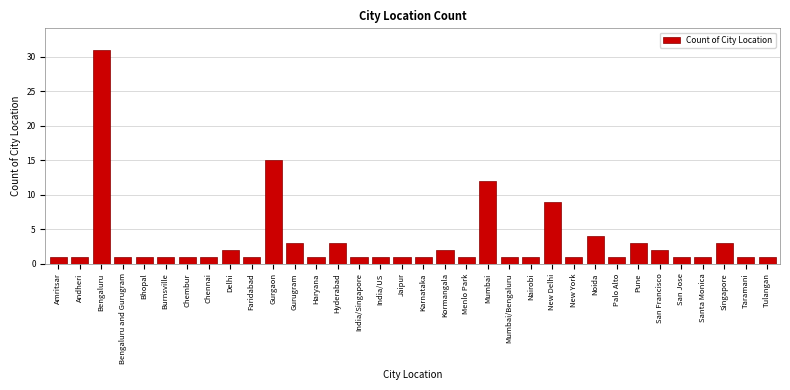

At which label is the value closest to 16?

Gurgaon